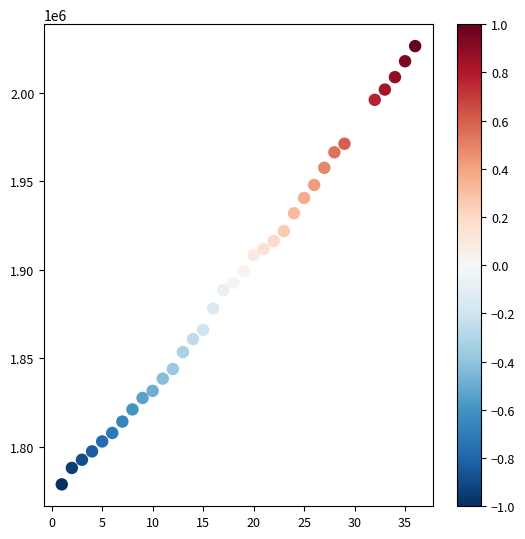

What is the range of X values (max minus min)?

35